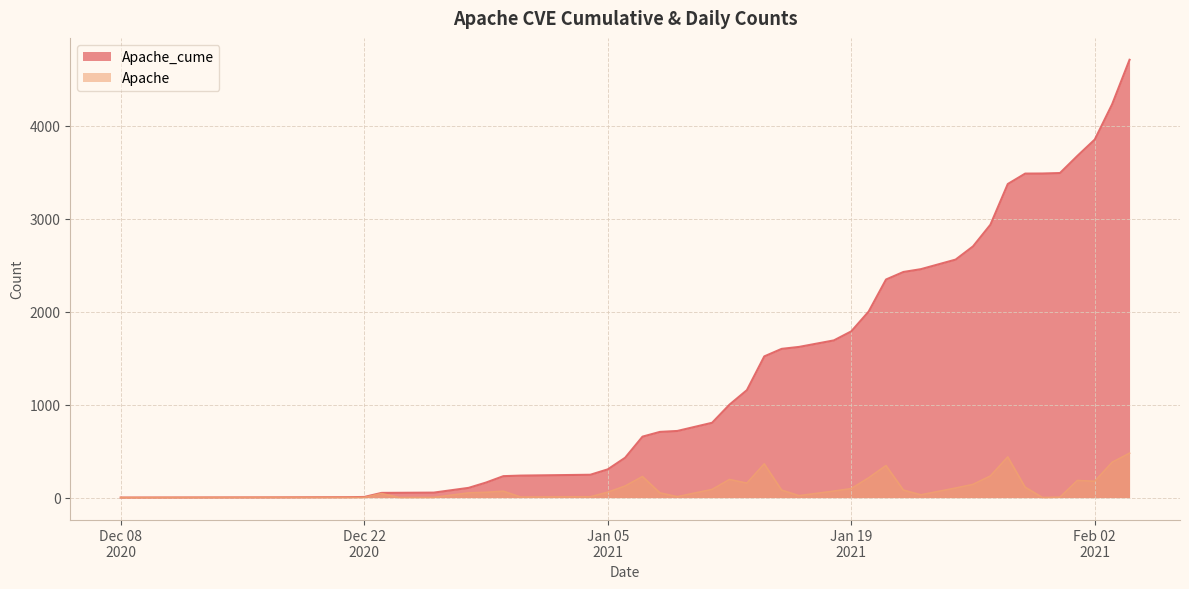

How many interior local peaks does the Apache series have?

8